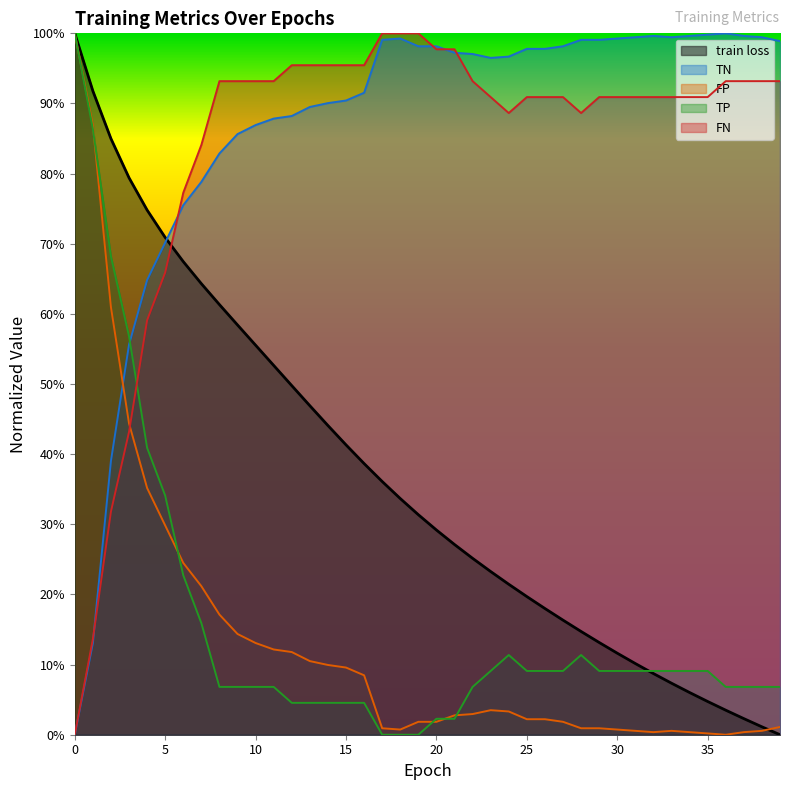

List the labels in order of FN value, smallest first.

0, 1, 2, 3, 4, 5, 6, 7, 24, 28, 23, 25, 26, 27, 29, 30, 31, 32, 33, 34, 35, 8, 9, 10, 11, 22, 36, 37, 38, 39, 12, 13, 14, 15, 16, 20, 21, 17, 18, 19